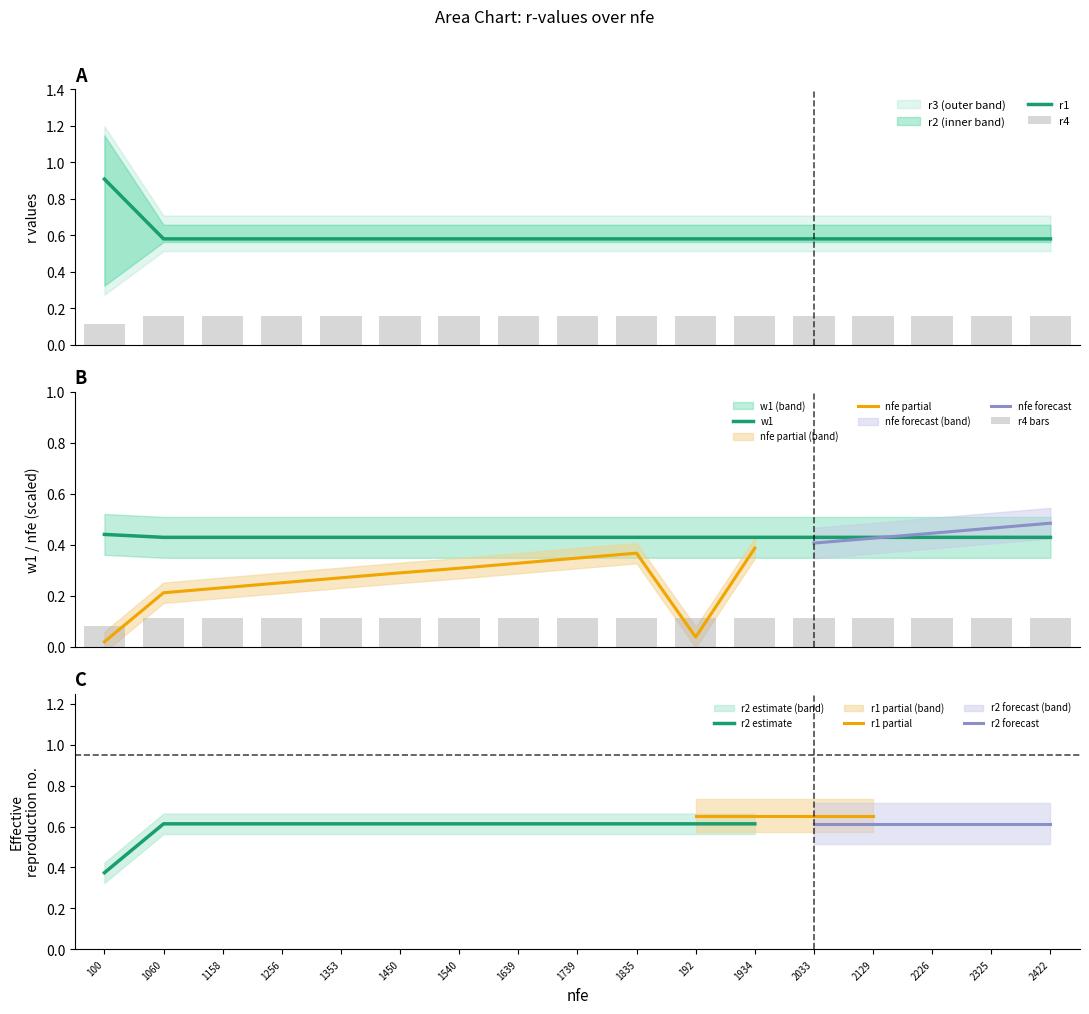

Is it true that r2 estimate equals 0.2 at 100?

False